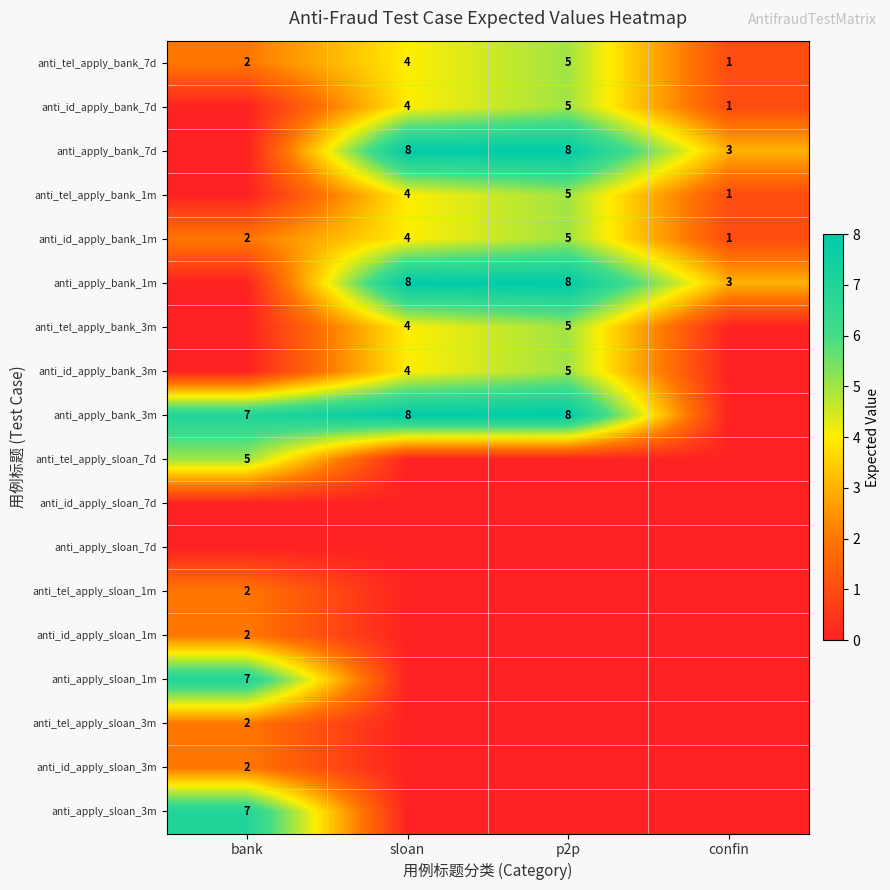

The value of anti_apply_bank_3m at bank is 10. True or false?

False